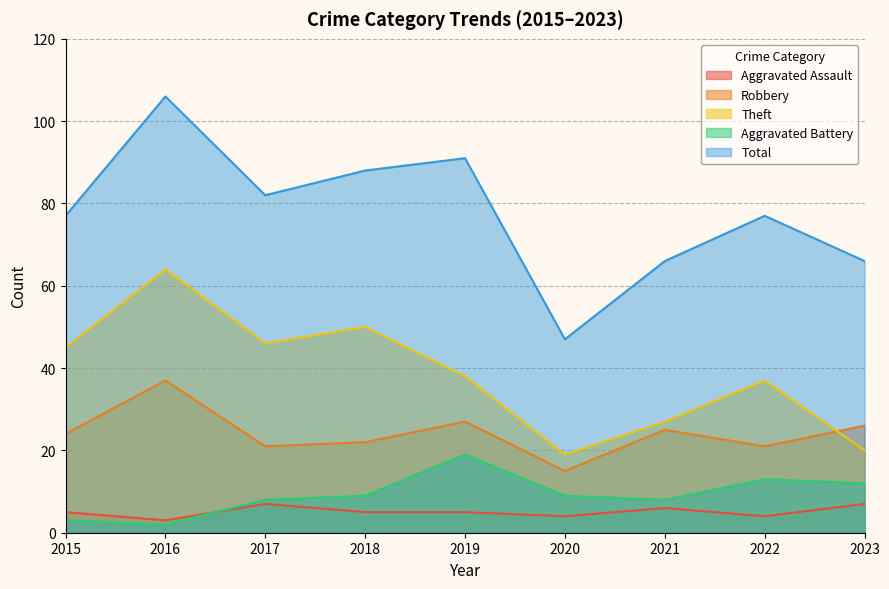

How many distinct data groups are displayed?

5